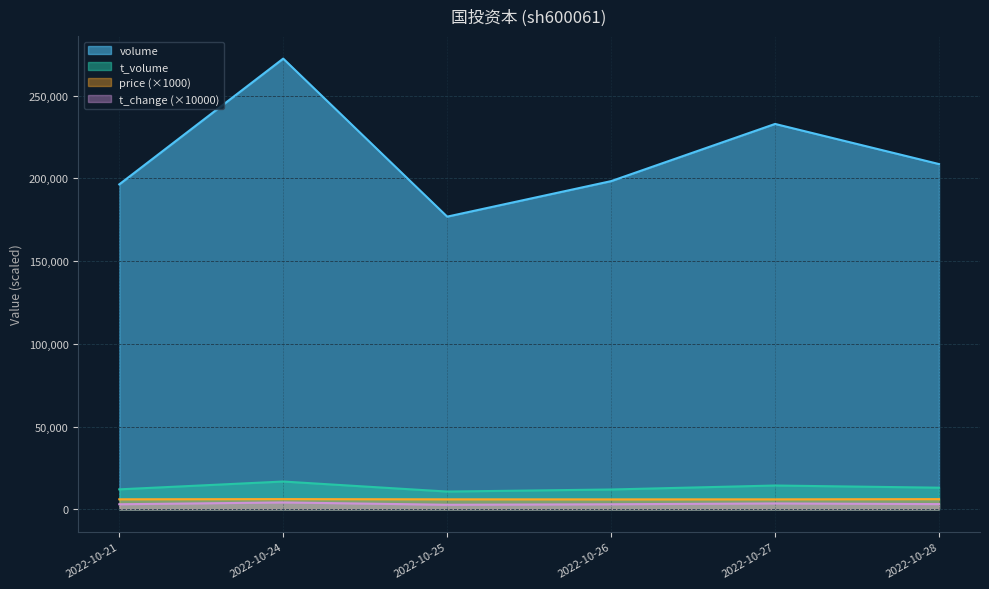

What are all the series names shown in the legend?

volume, t_volume, price (×1000), t_change (×10000)